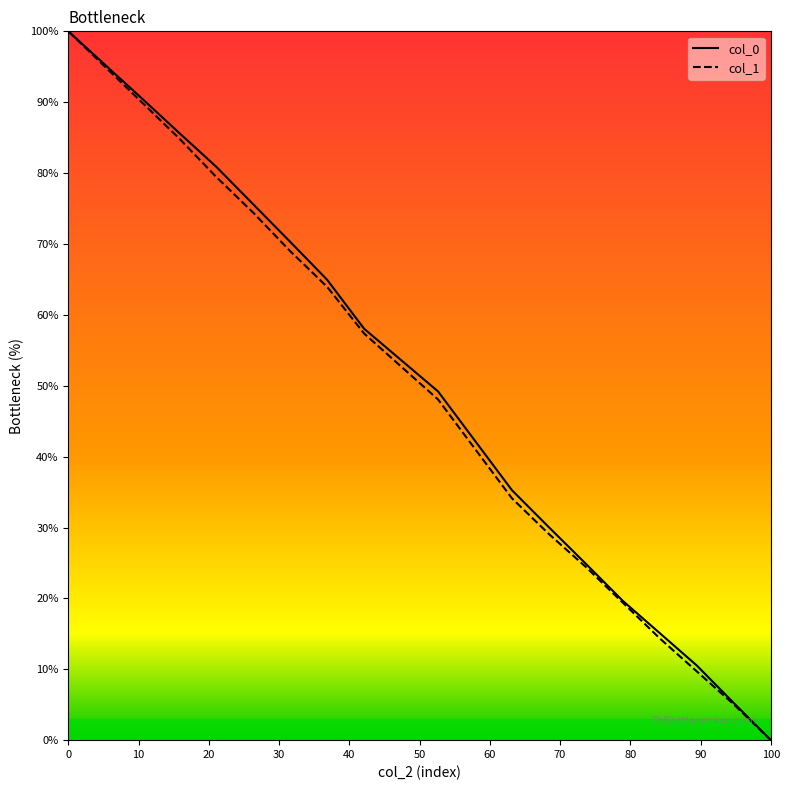

True or false: col_0 and col_1 intersect in this chart.

False